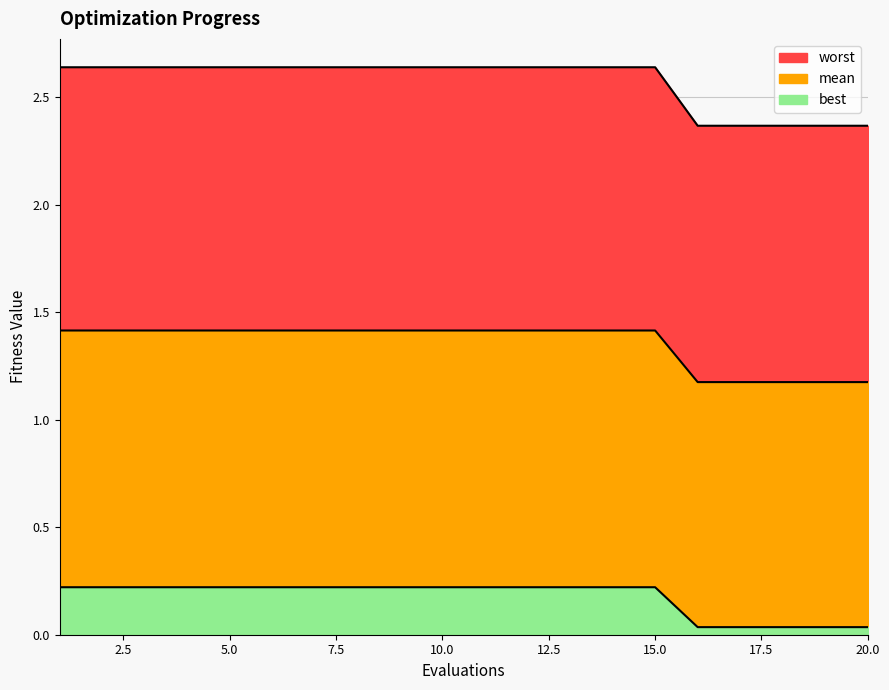

True or false: mean has a value of 3.2 at 19.

False